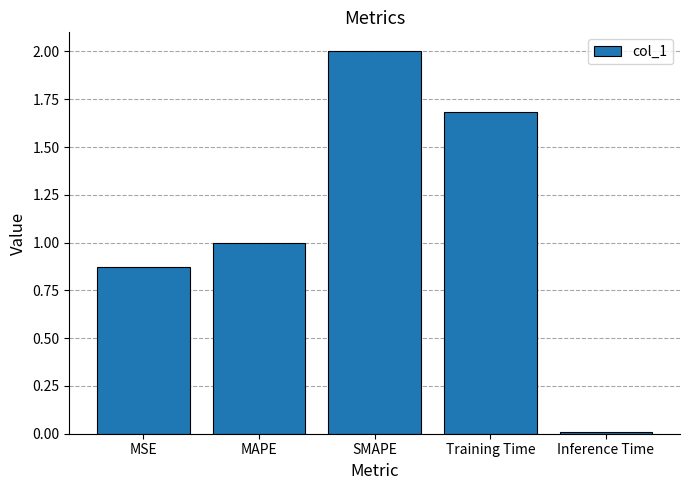

Between Inference Time and MSE, which is larger?

MSE